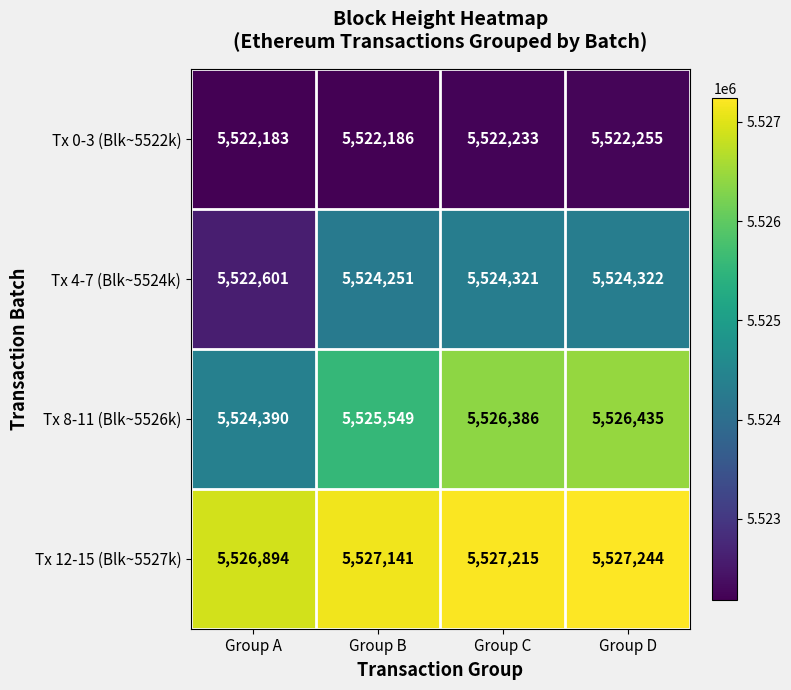

Rank the series at Group D from highest to lowest value.

Tx 12-15 (Blk~5527k), Tx 8-11 (Blk~5526k), Tx 4-7 (Blk~5524k), Tx 0-3 (Blk~5522k)